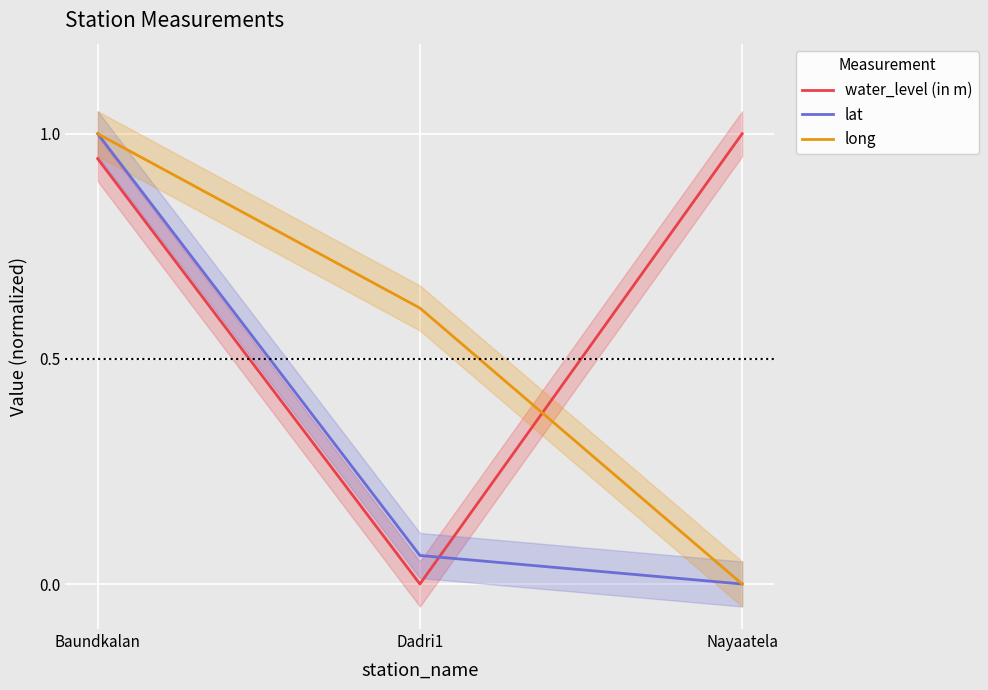

How many lines are shown in the chart?

3